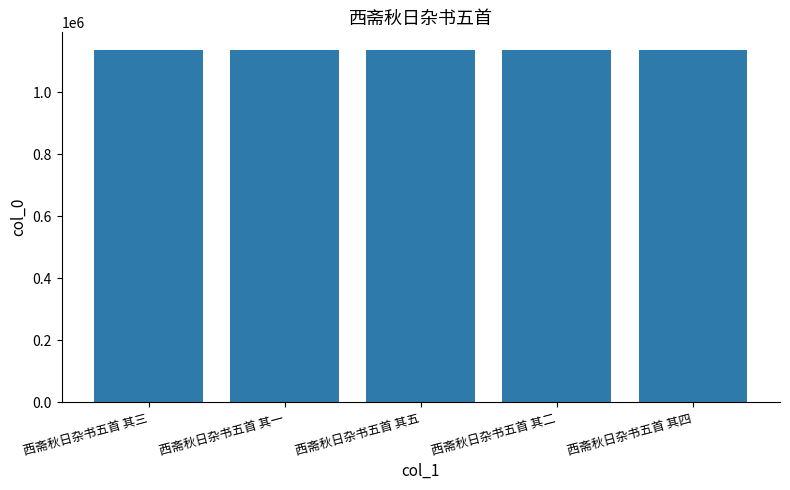

How many data points are less than 1136032?

2